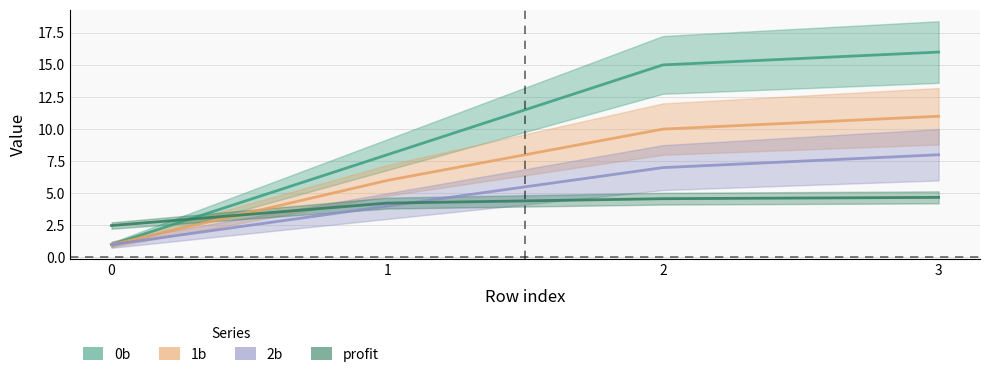

Rank the series by their maximum value, from lowest to highest.

profit, 2b, 1b, 0b